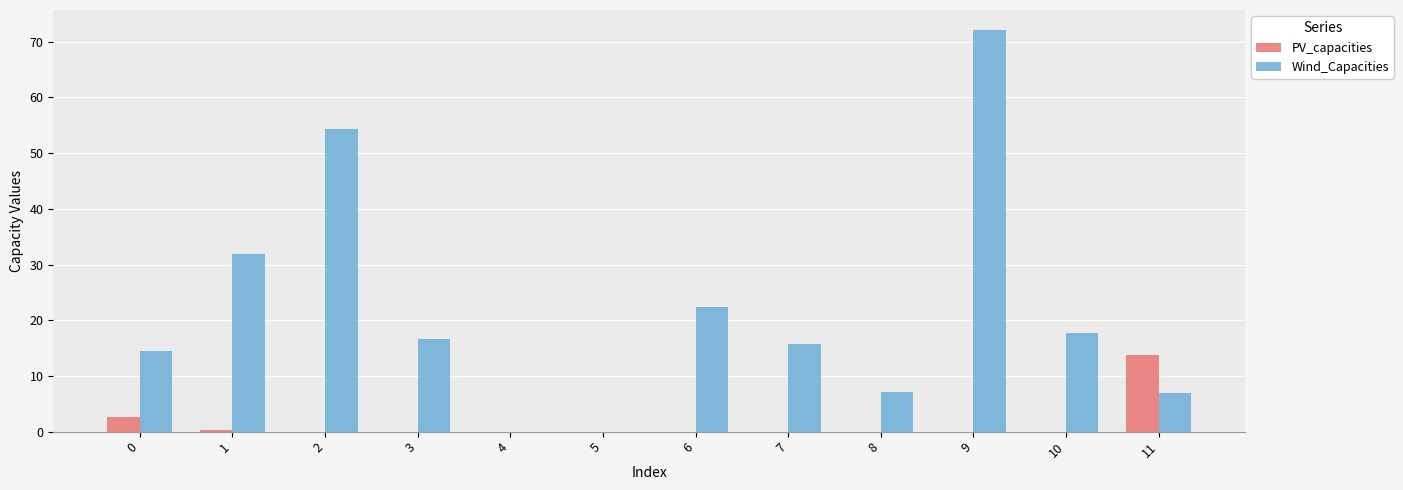

True or false: PV_capacities has a value of 0.0 at 4.

True